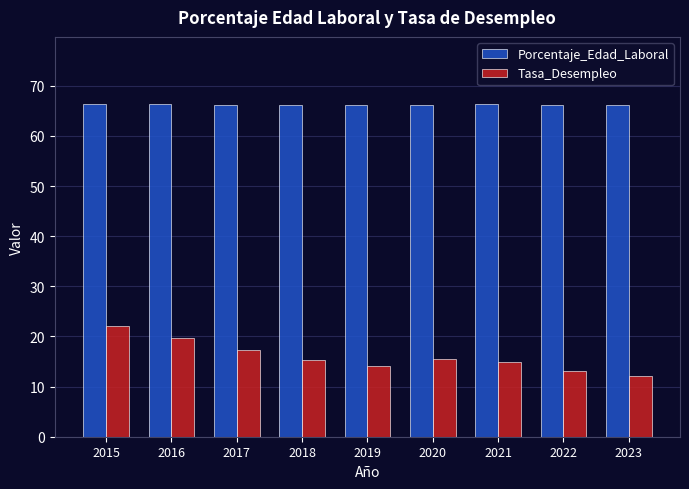

Rank the series by their maximum value, from highest to lowest.

Porcentaje_Edad_Laboral, Tasa_Desempleo